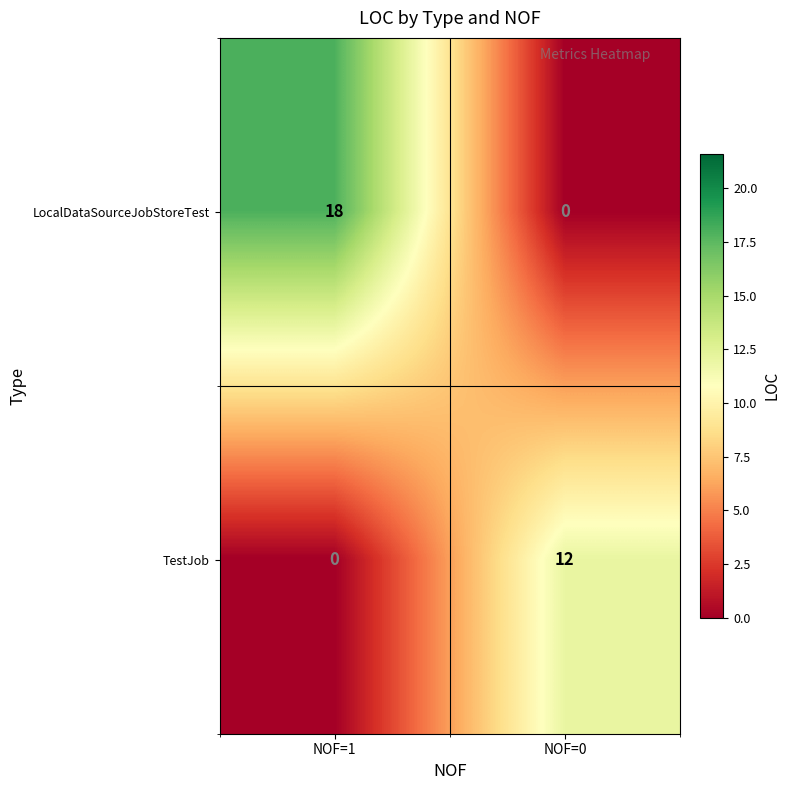

The value of LocalDataSourceJobStoreTest at NOF=0 is 10. True or false?

False